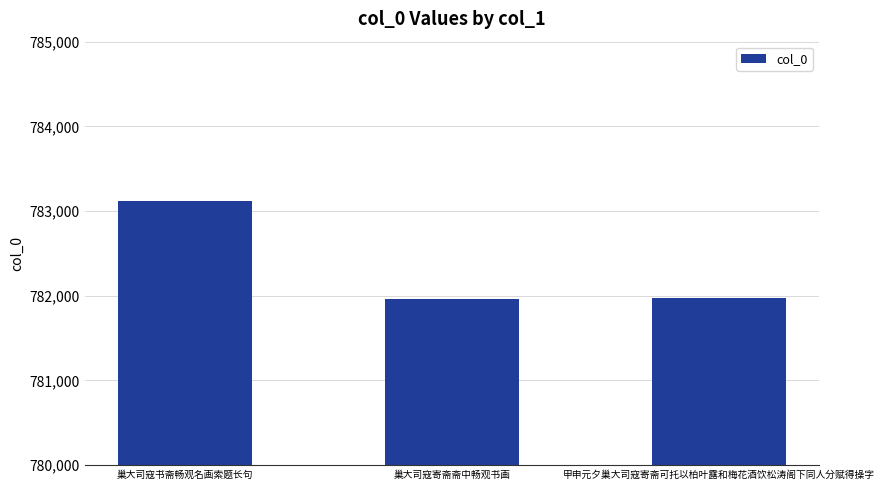

What is the label of the 2nd bar from the right?

巢大司寇寄斋斋中畅观书画